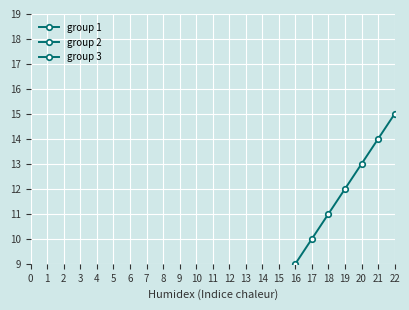

Which series has the largest range (max minus min)?

group 2